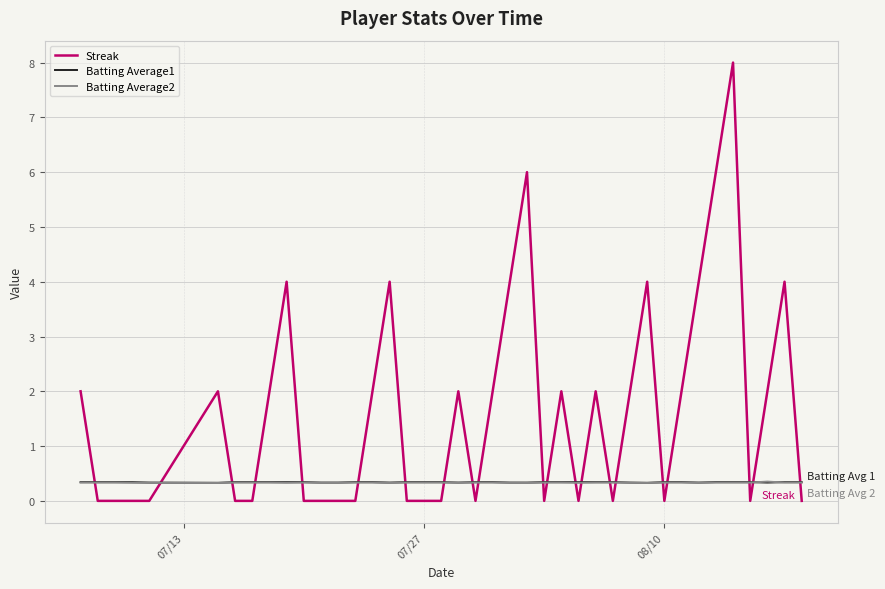

Which series has the widest spread of values?

Streak